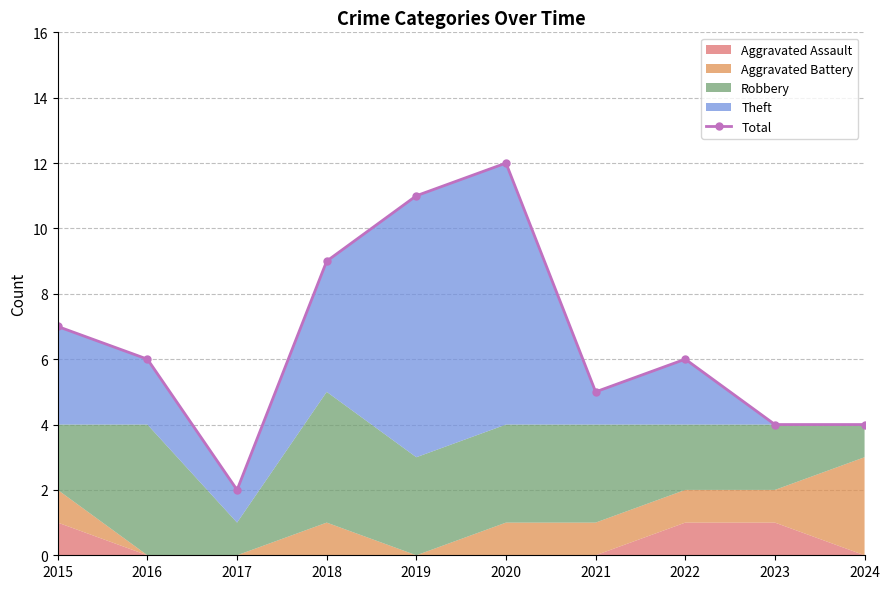

How many categories are shown in the chart?

10